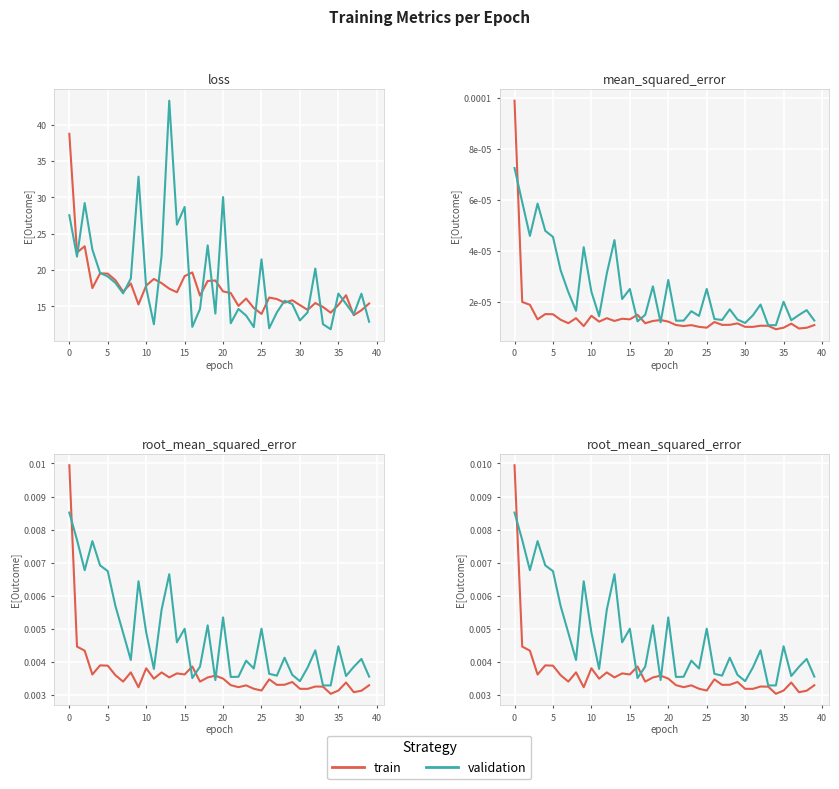

True or false: train and validation intersect in this chart.

True